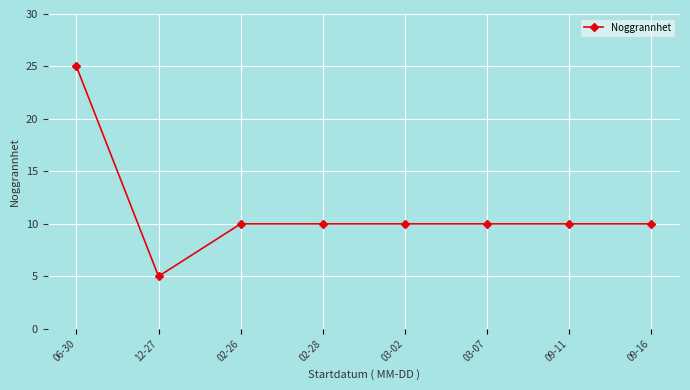

Which label corresponds to the smallest value in the chart?

12-27